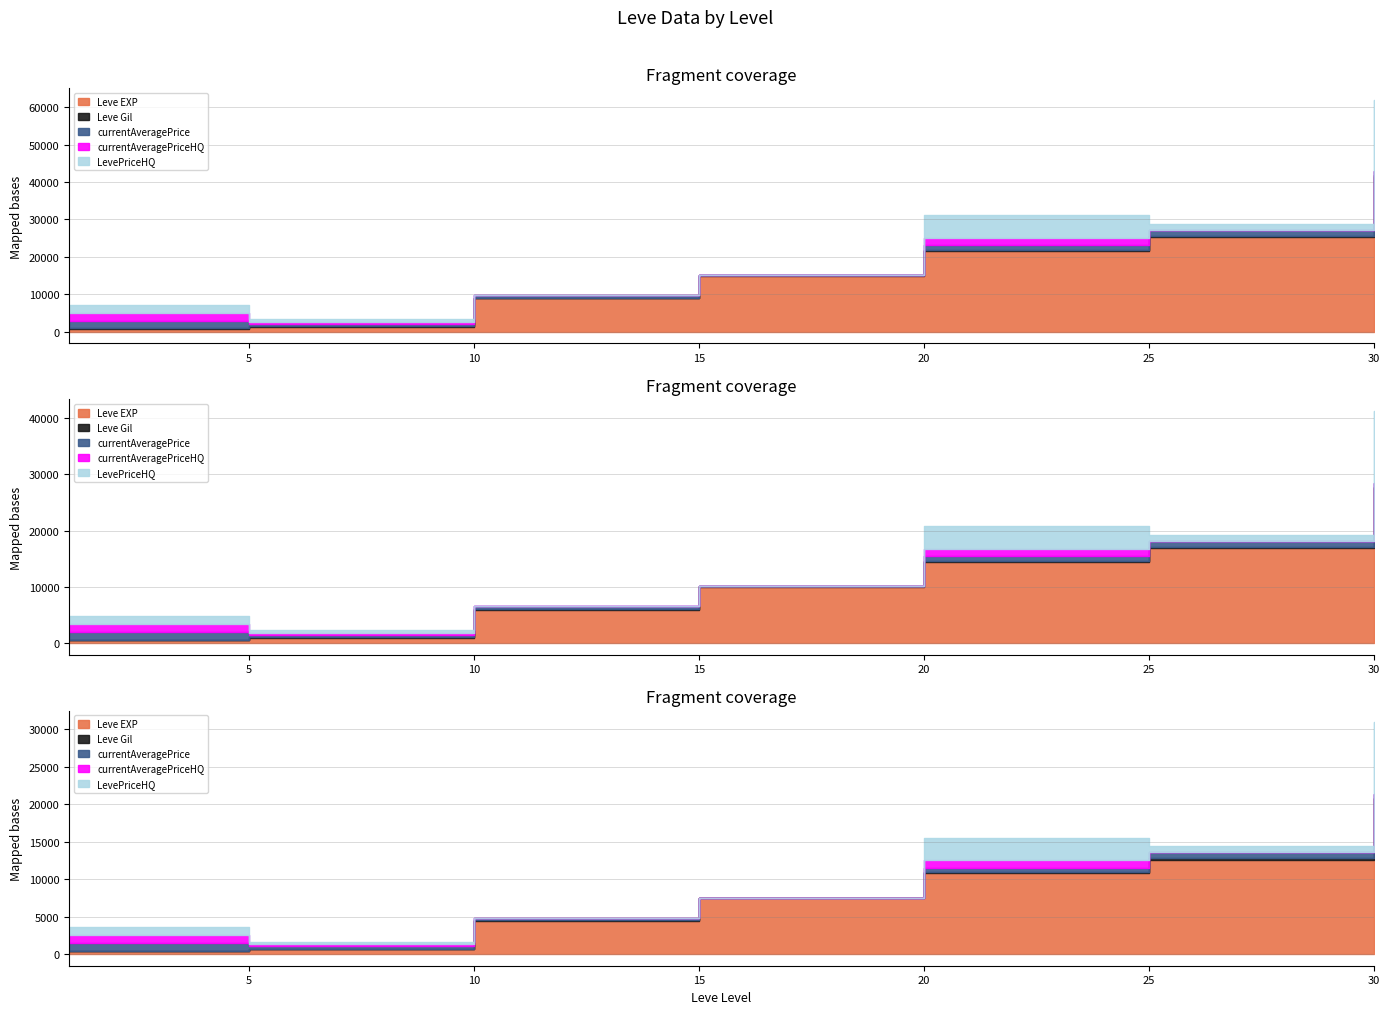

At which label is Leve EXP closest to 21105?

20